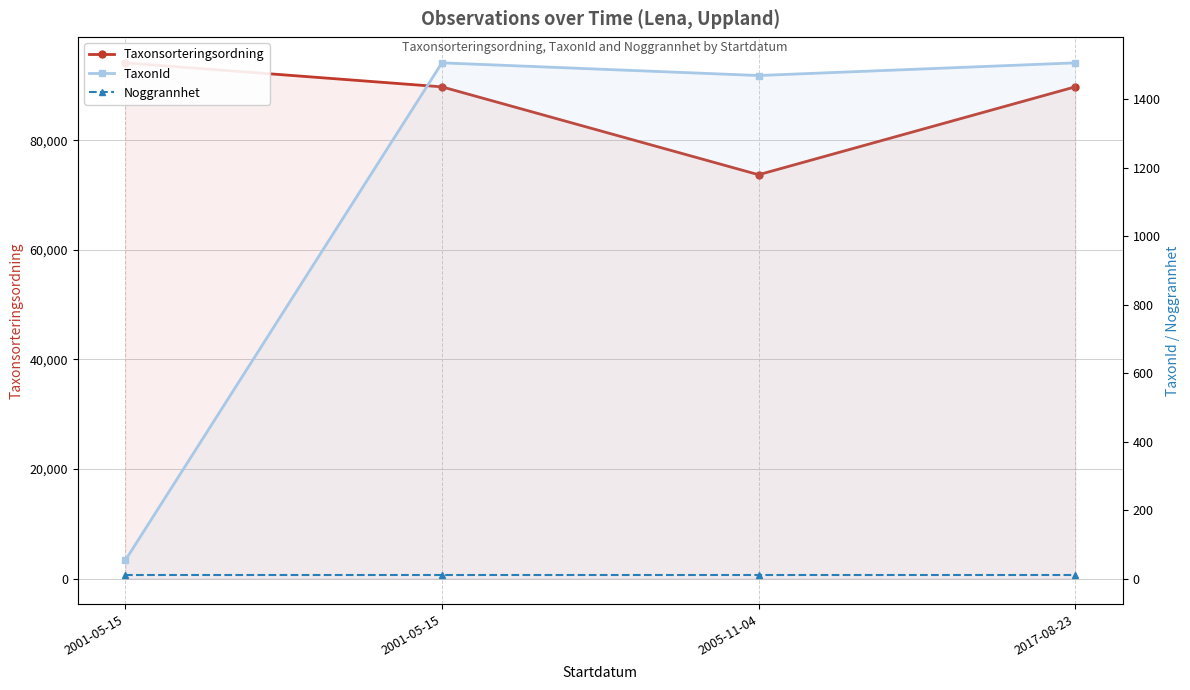

What is the sum of the TaxonId values at 2017-08-23 and 2001-05-15?

3012